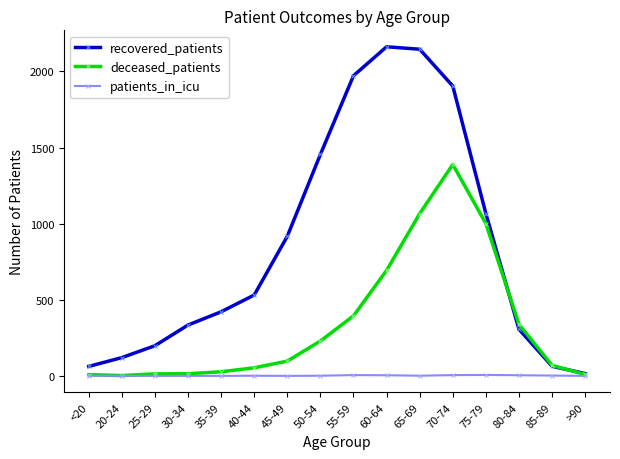

What is the label of the 6th point from the right?

65-69